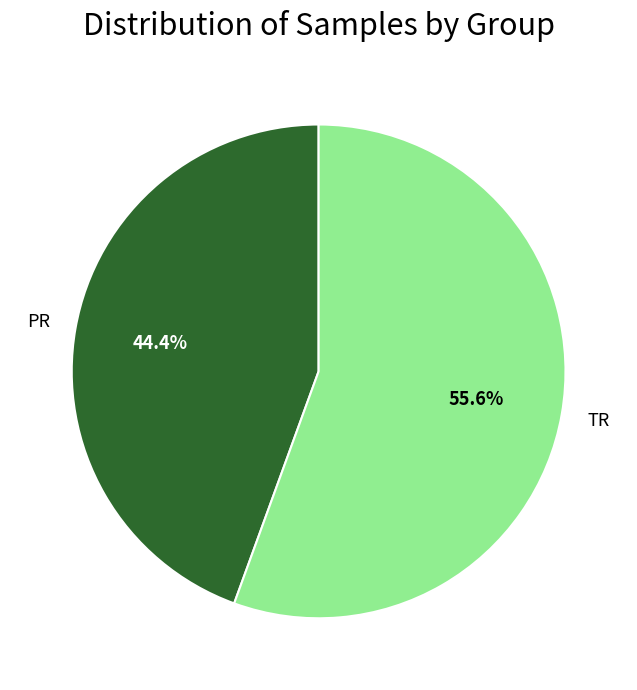

Is there any slice that represents more than half of the pie?

Yes